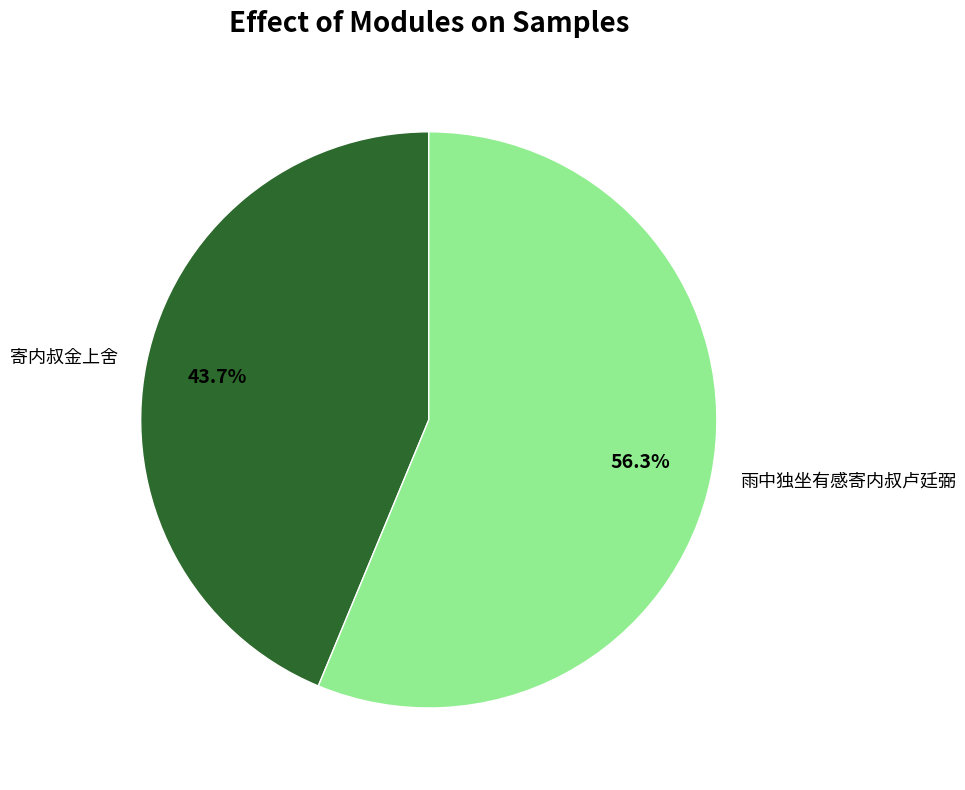

Is there a majority slice in this chart?

Yes